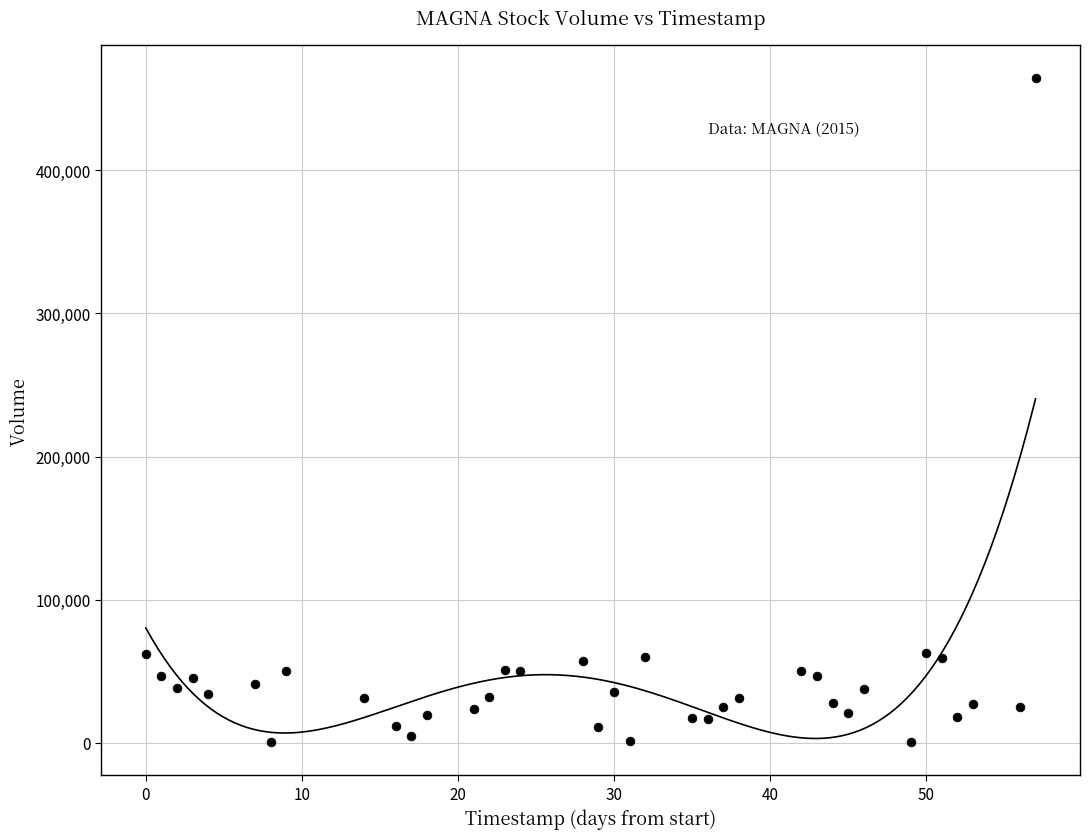

What is the range of X values (max minus min)?

57